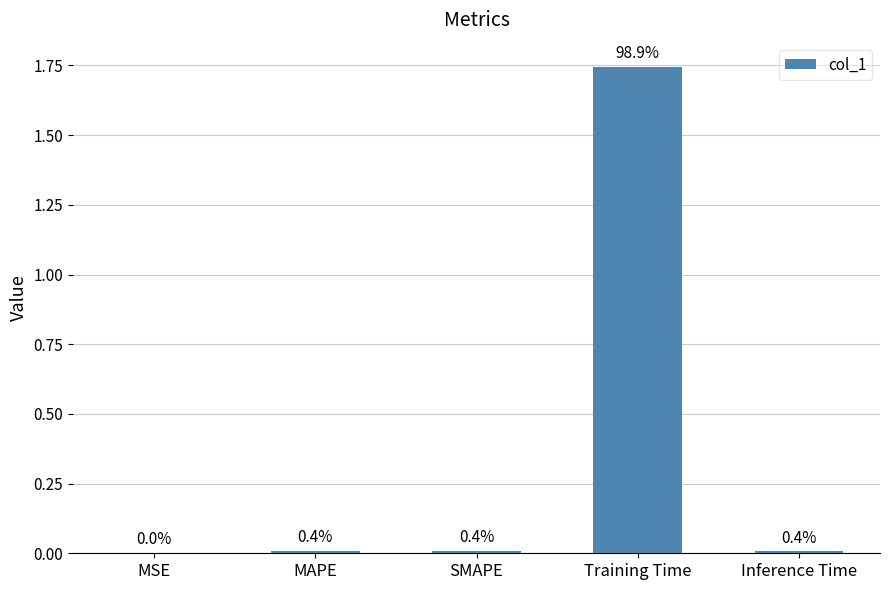

Are the bars grouped side by side (vs. stacked)?

No